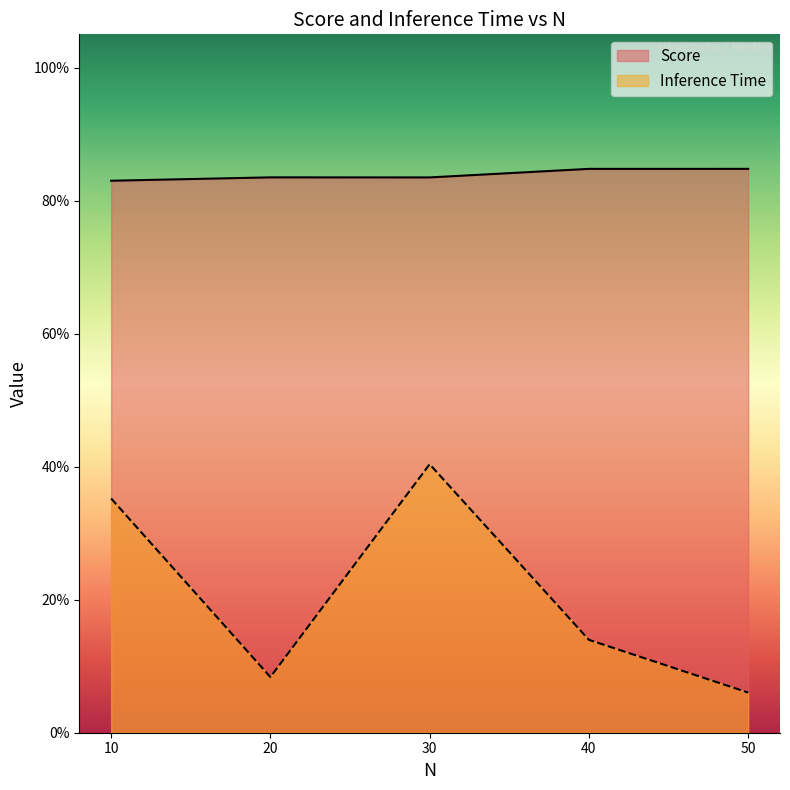

What are all the series names shown in the legend?

Score, Inference Time